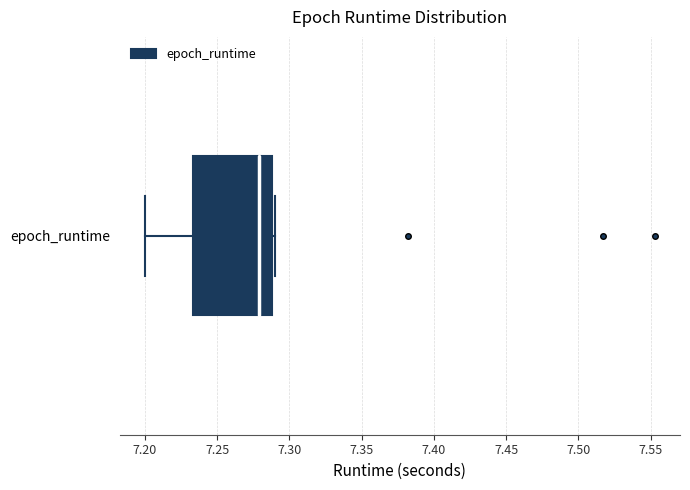

Where is the left edge of the box for epoch_runtime on the x-axis? The values are not printed on the chart, so give them approximately, as read against the axis.

7.235